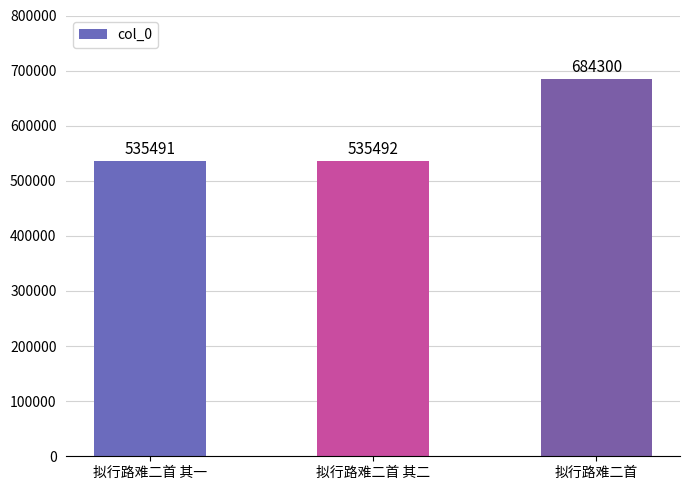

Where is the data nearest to the value 609895?

拟行路难二首 其二